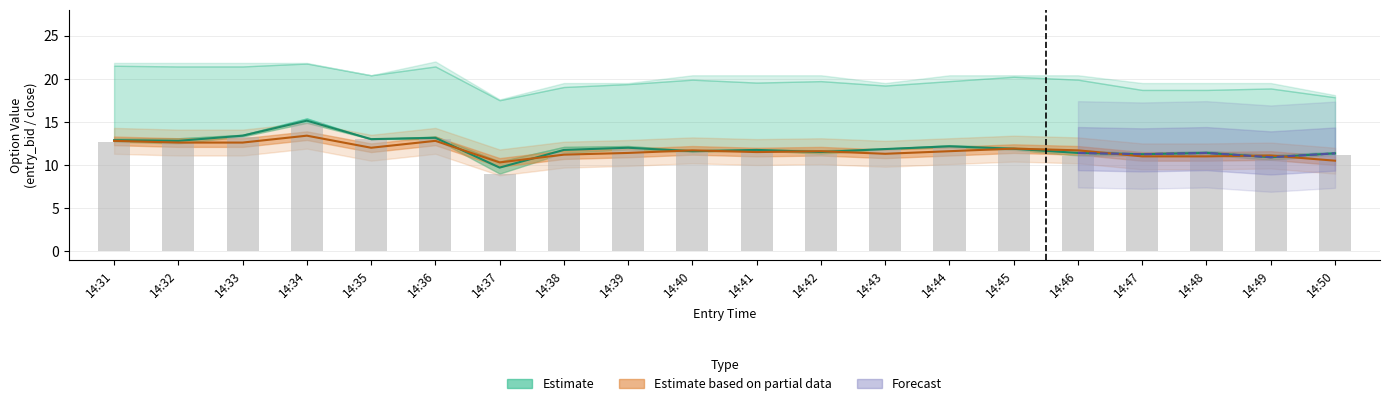

What is the maximum value shown in the chart?

15.1